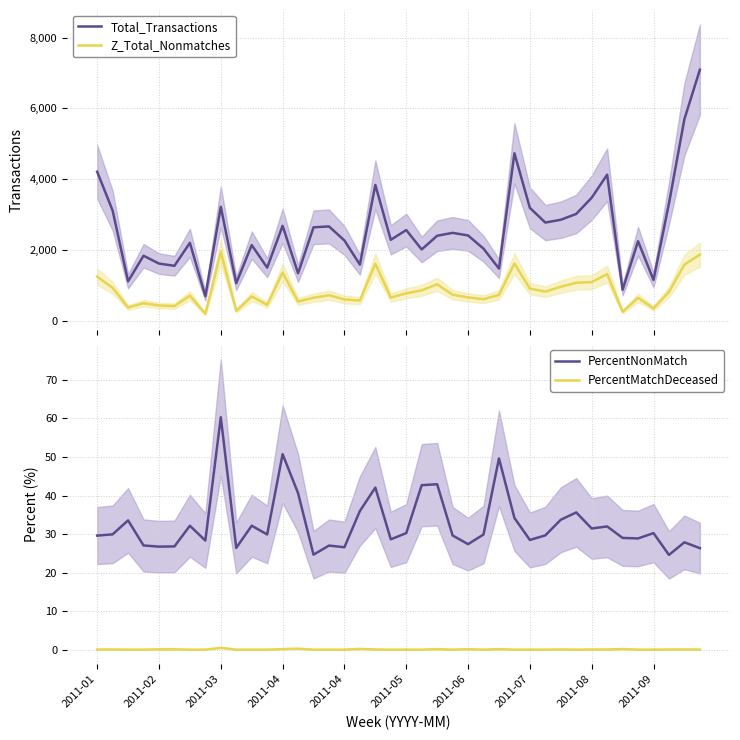

True or false: Total_Transactions and Z_Total_Nonmatches cross at least once.

False